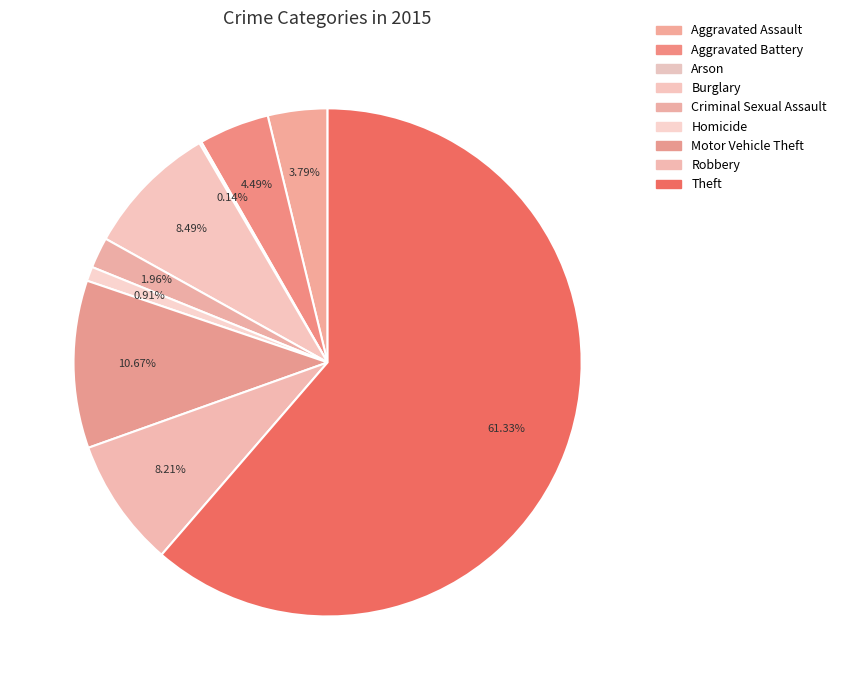

To the nearest percent, what is the difference between the largest and smallest slice percentages?

61%